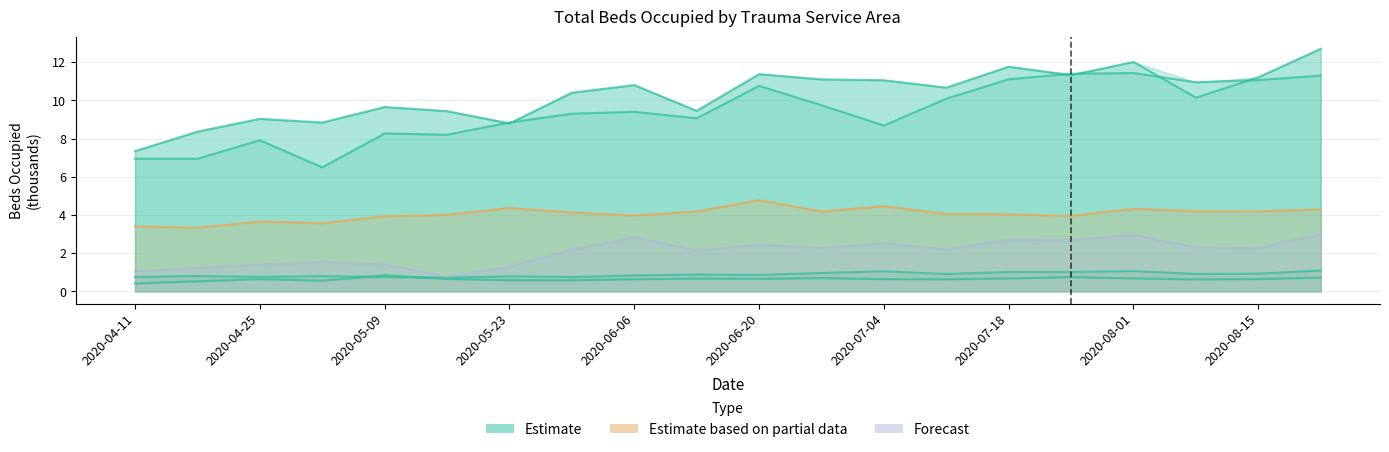

What is the average value of the Forecast series?

2.1